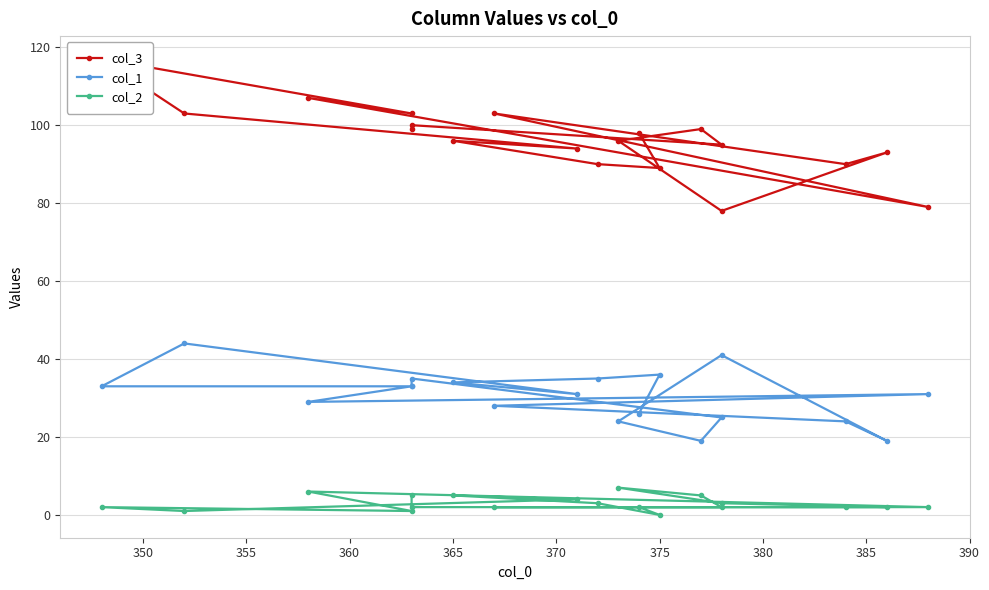

Which has a higher value, 15 or 350?

350